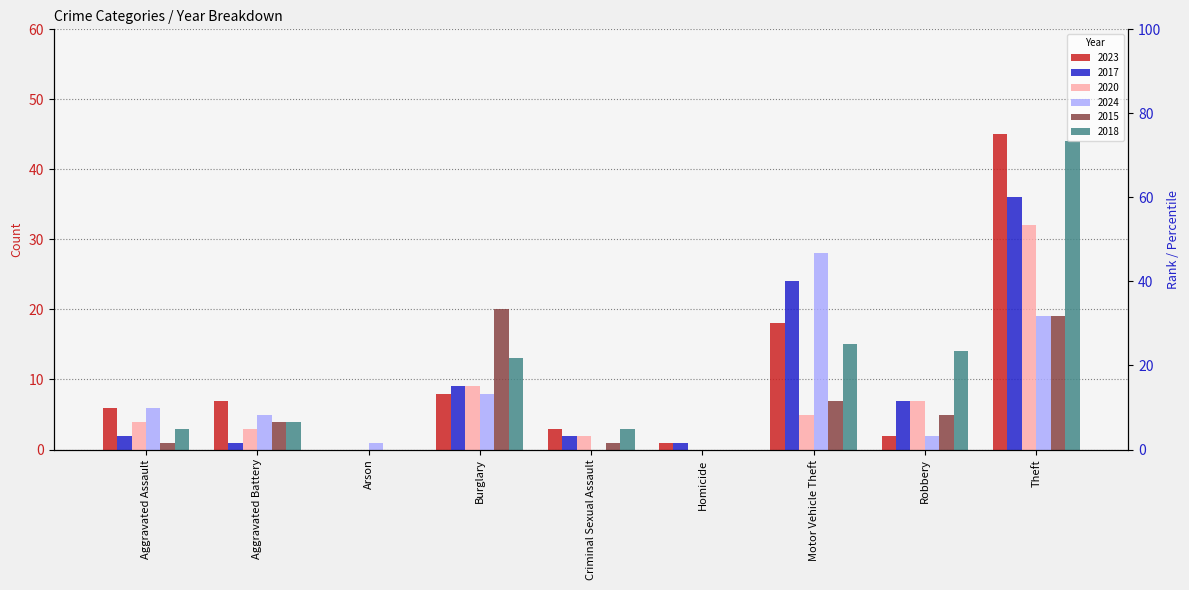

What is the sum of all 2024 values?

69